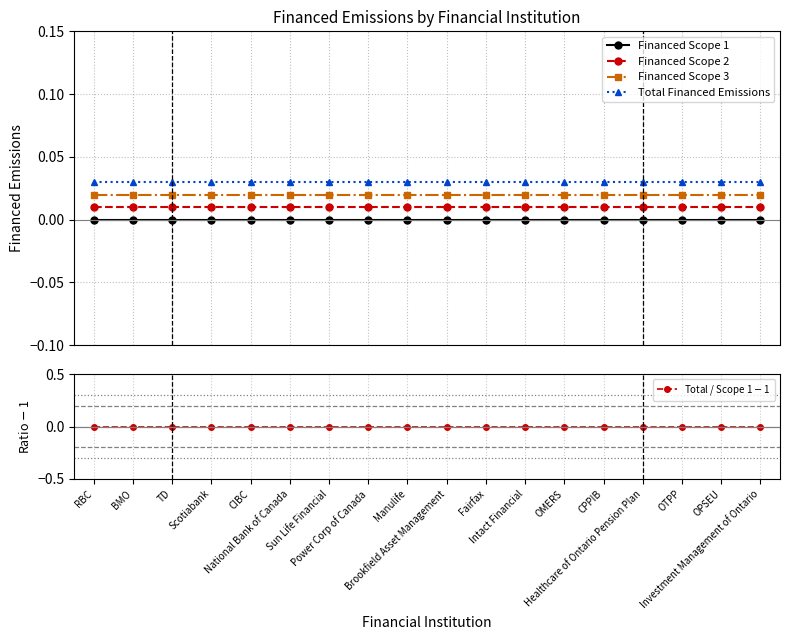

At CIBC, list the series in order from largest to smallest.

Total Financed Emissions, Financed Scope 3, Financed Scope 2, Financed Scope 1, Total / Scope 1 $-$ 1